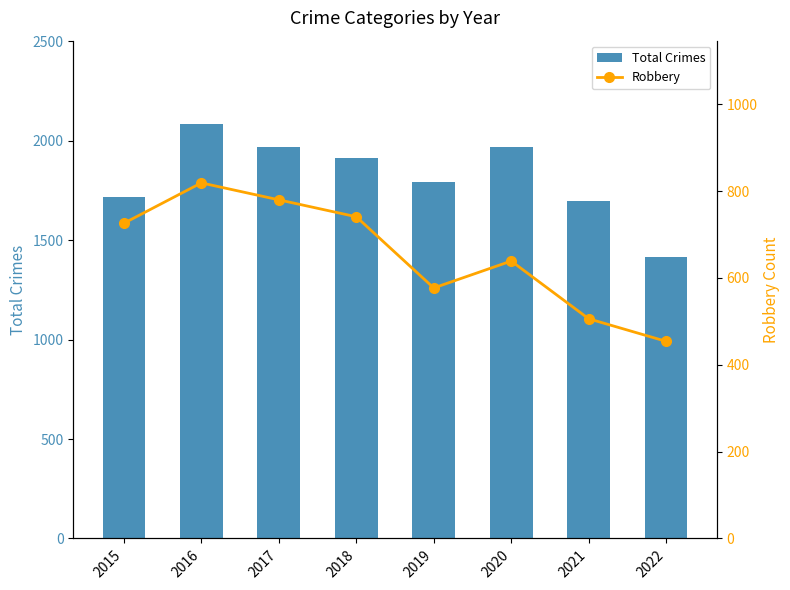

What is the difference between the highest and lowest values at 2022?

961